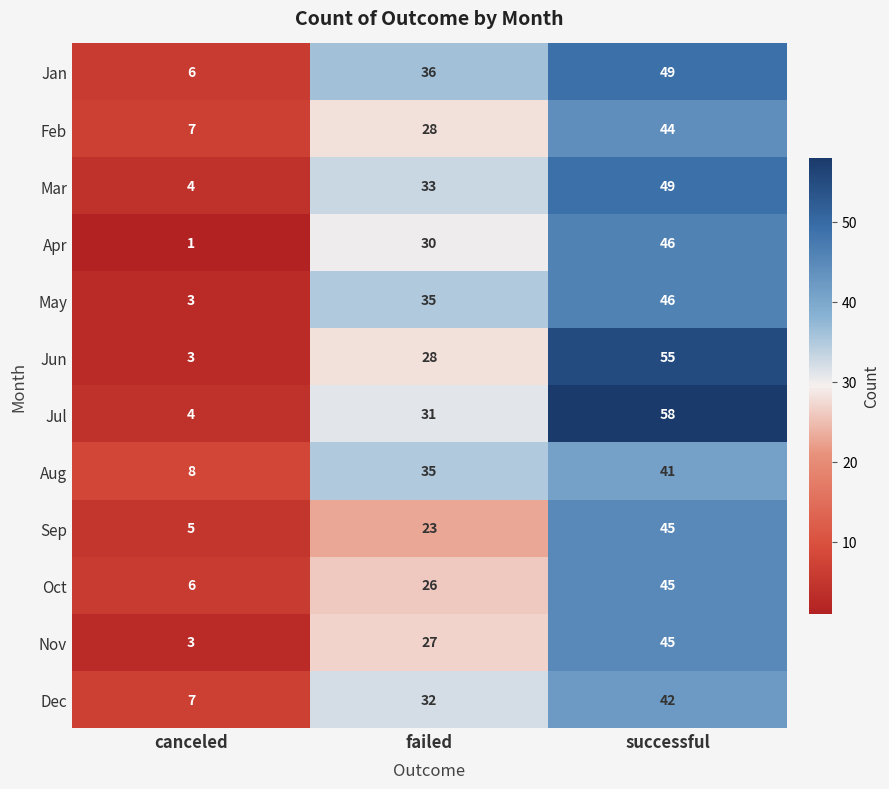

Where is Feb nearest to the value 25?

failed